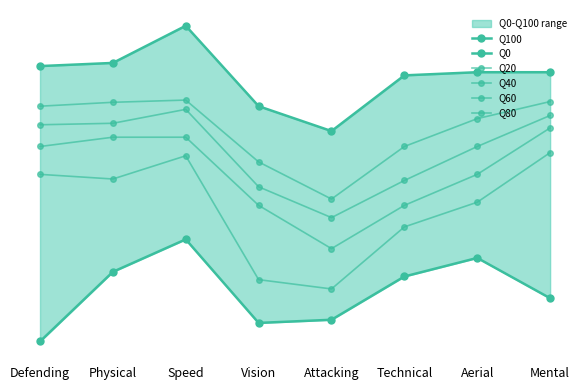

At how many categories does at least one series exceed 16?

1